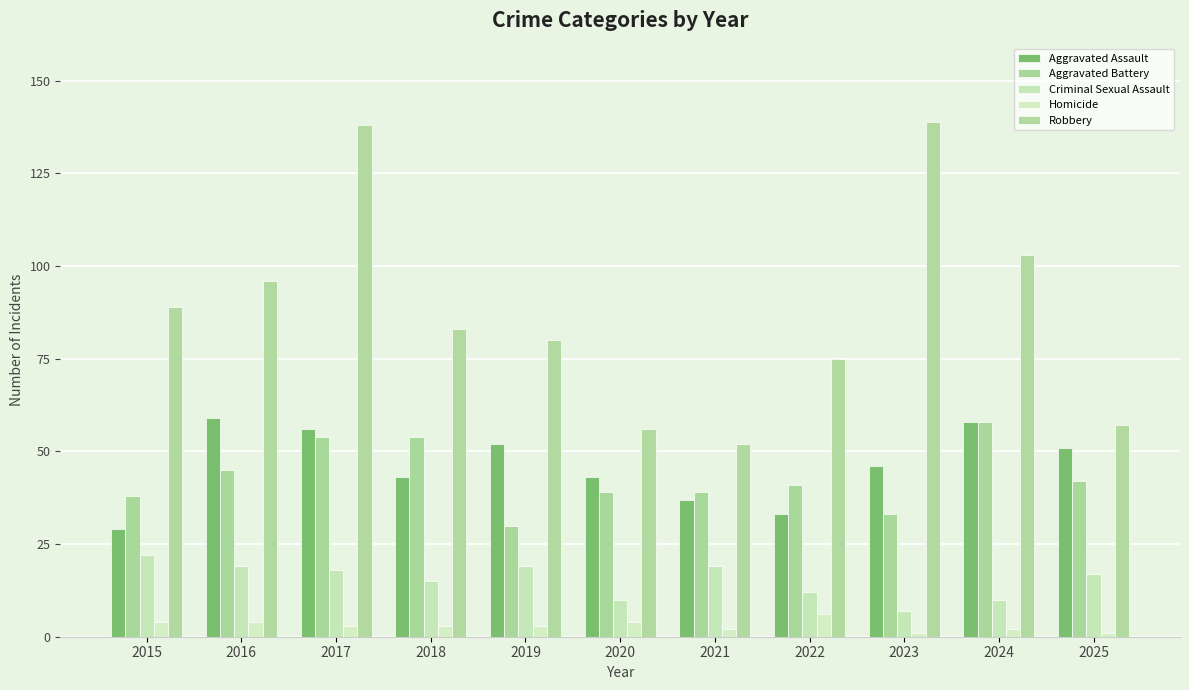

What is the difference between the Robbery values at 2019 and 2016?

16